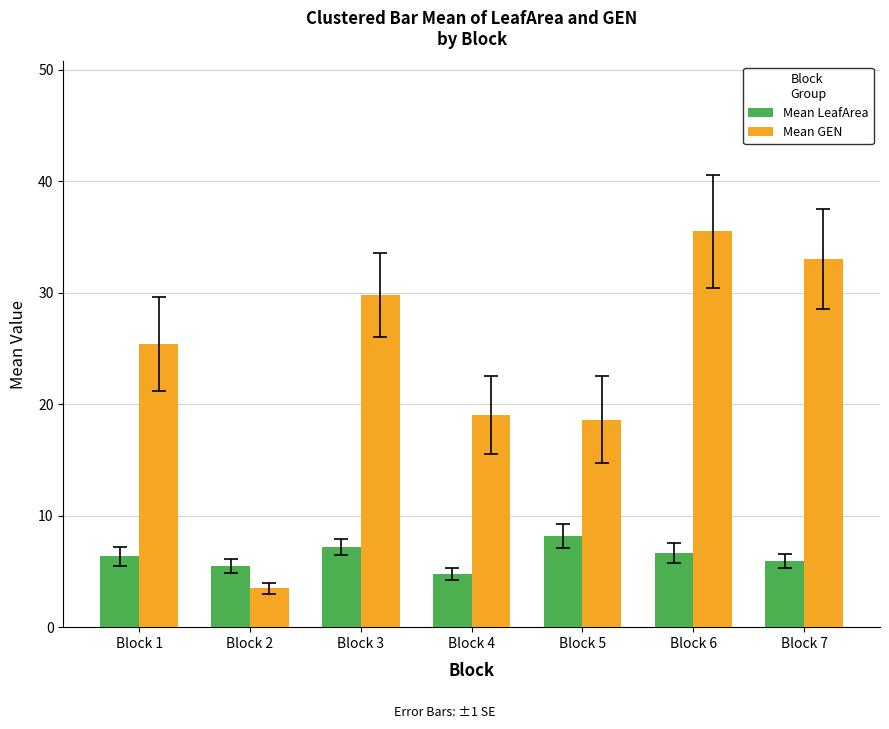

What is the sum of the Mean LeafArea values at Block 2 and Block 6?

12.1